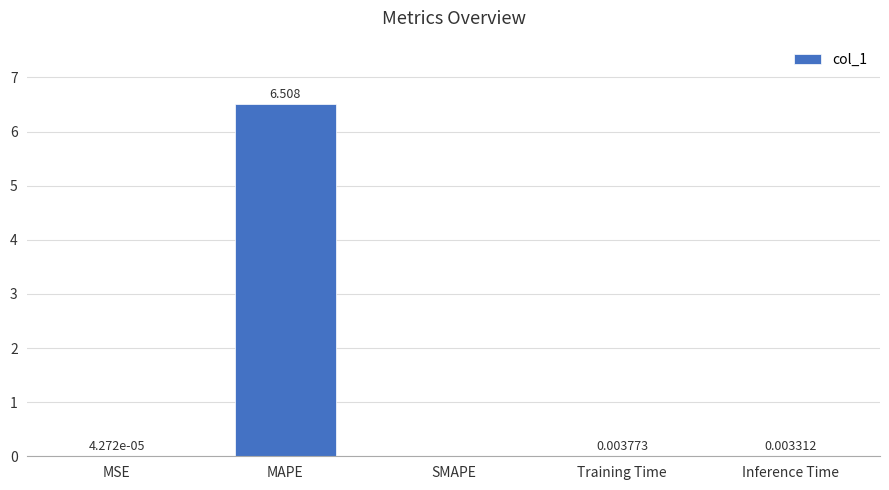

Between Inference Time and SMAPE, which is larger?

Inference Time